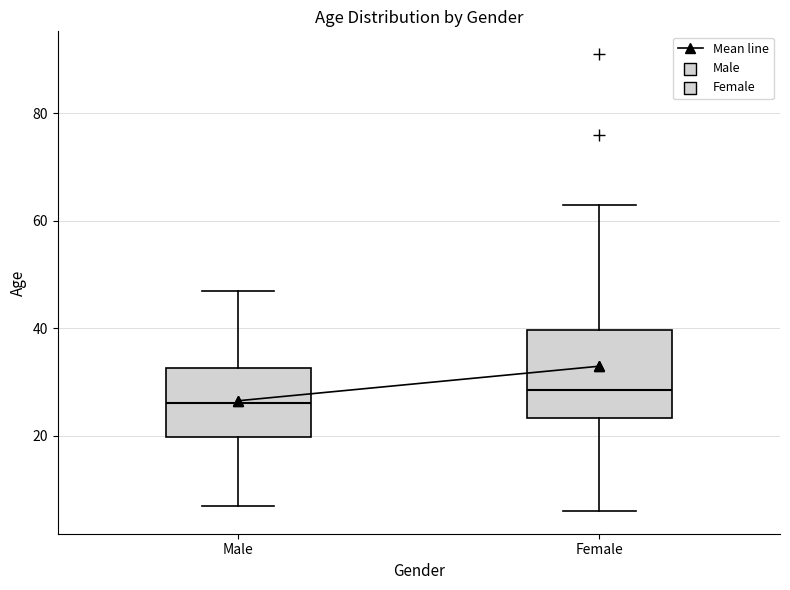

Where is the upper edge of the box for Female on the y-axis? The values are not printed on the chart, so give them approximately, as read against the axis.

40